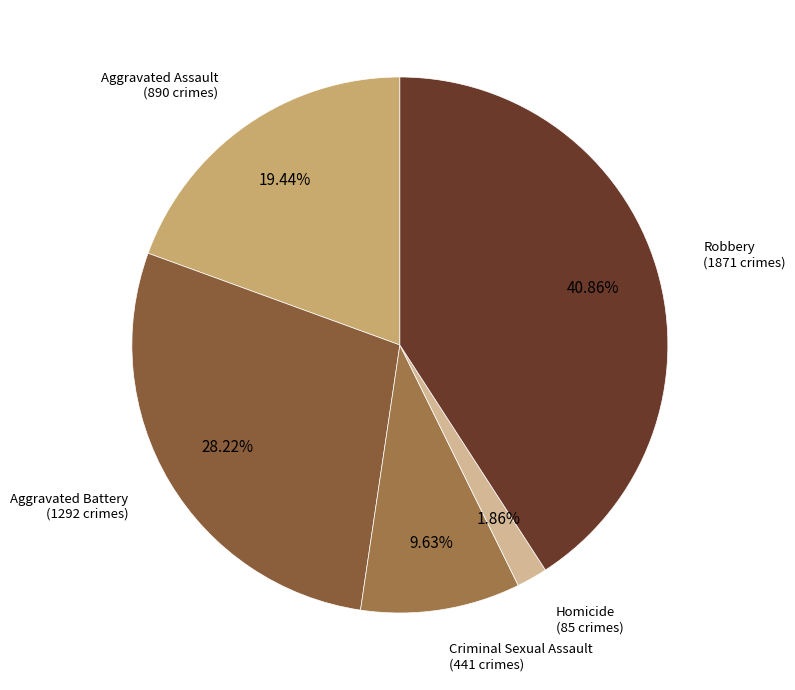

Count the number of slices in the pie.

5